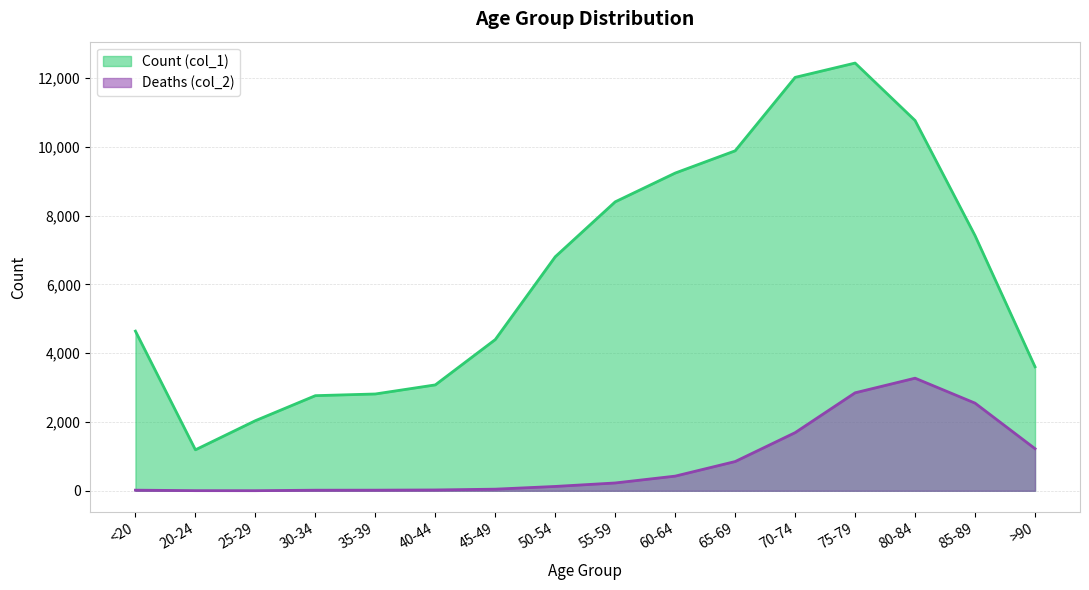

Which series changed the most between 40-44 and 70-74?

Count (col_1)